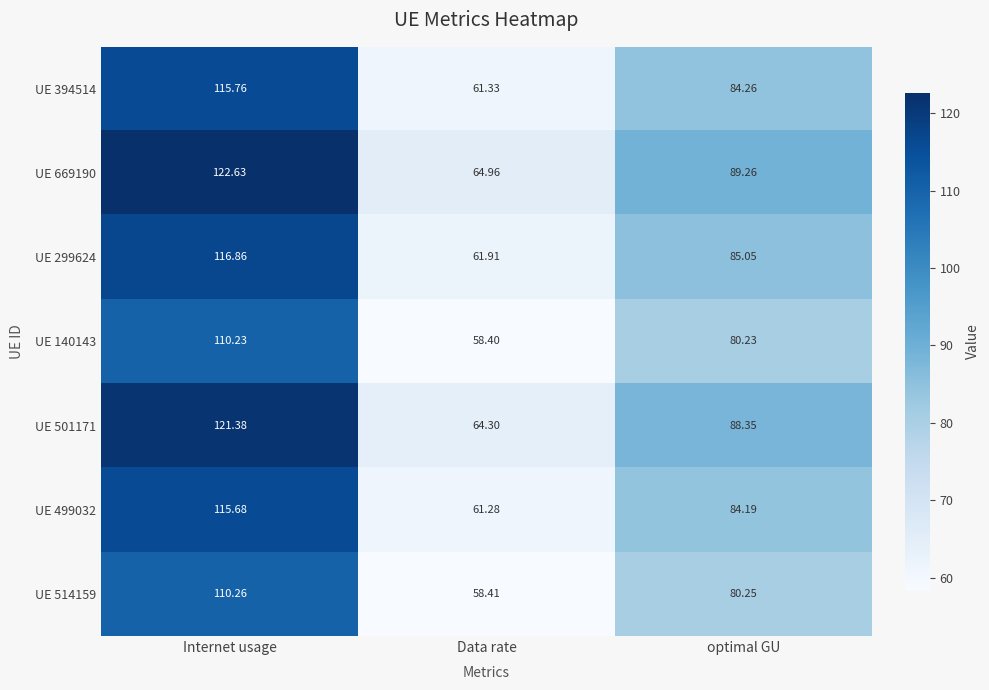

Where is UE 299624 nearest to the value 89?

optimal GU